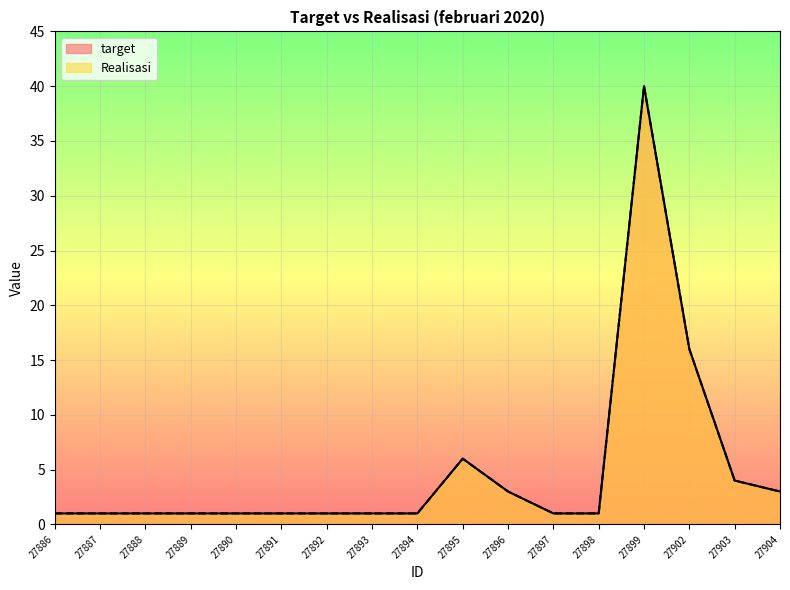

Reading right to left, transcribe all the data shown in this chart.

target: 3	4	16	40	1	1	3	6	1	1	1	1	1	1	1	1	1
Realisasi: 3	4	16	40	1	1	3	6	1	1	1	1	1	1	1	1	1